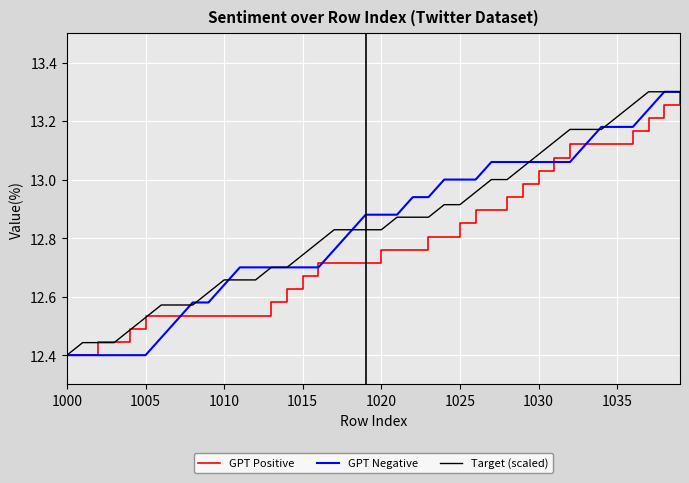

What is the average value of the GPT Negative series?

12.8